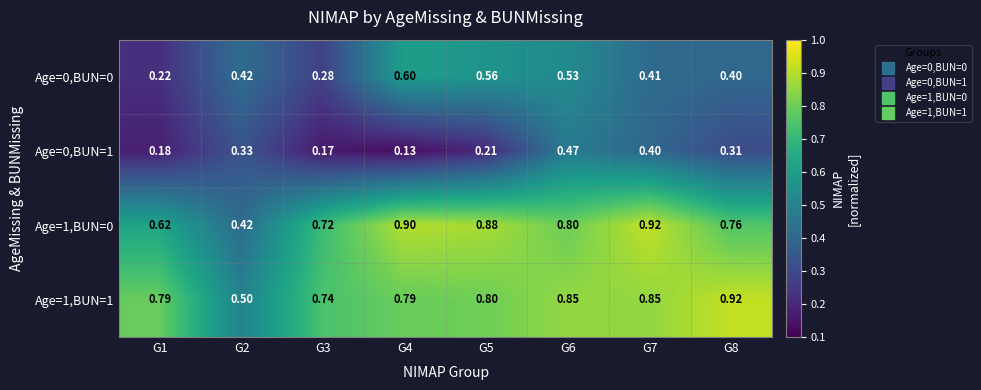

Which label corresponds to the smallest value in the chart?

G4